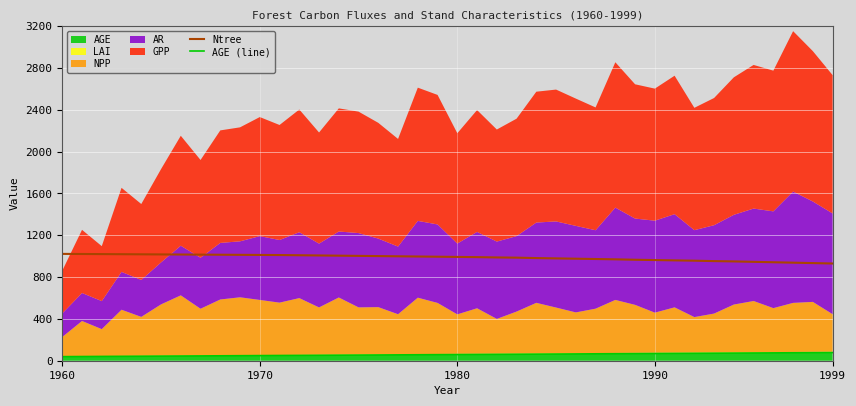

What is the approximate value of AGE (line) at 24, to the nearest 5?

65